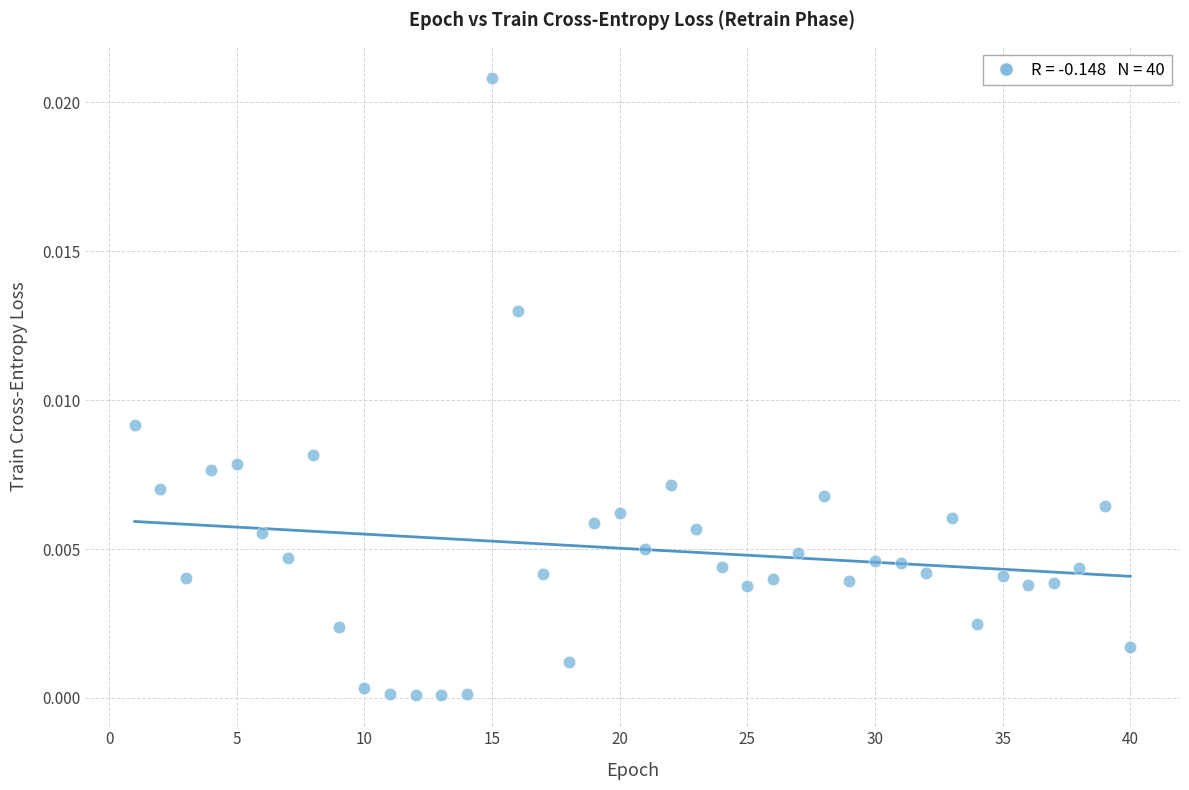

What is the range of X values (max minus min)?

39.0